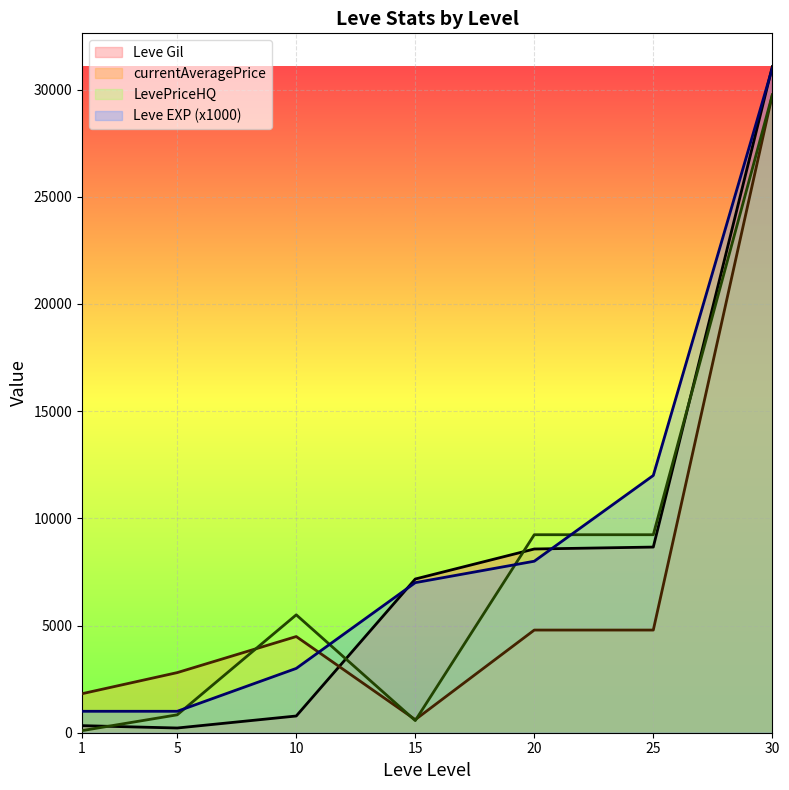

Which series ends up on top after the final intersection of currentAveragePrice line and Leve EXP (x1000) line?

Leve EXP (x1000) line